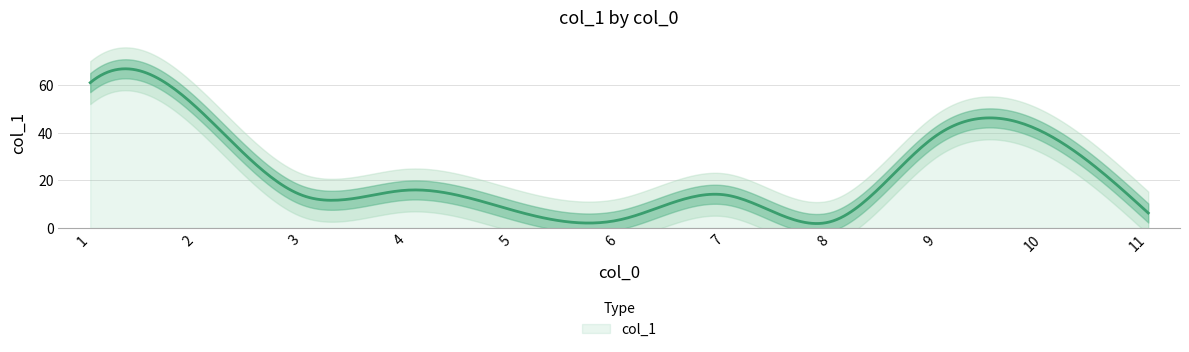

How many interior local peaks (higher than both neighbors) does the data have?

3